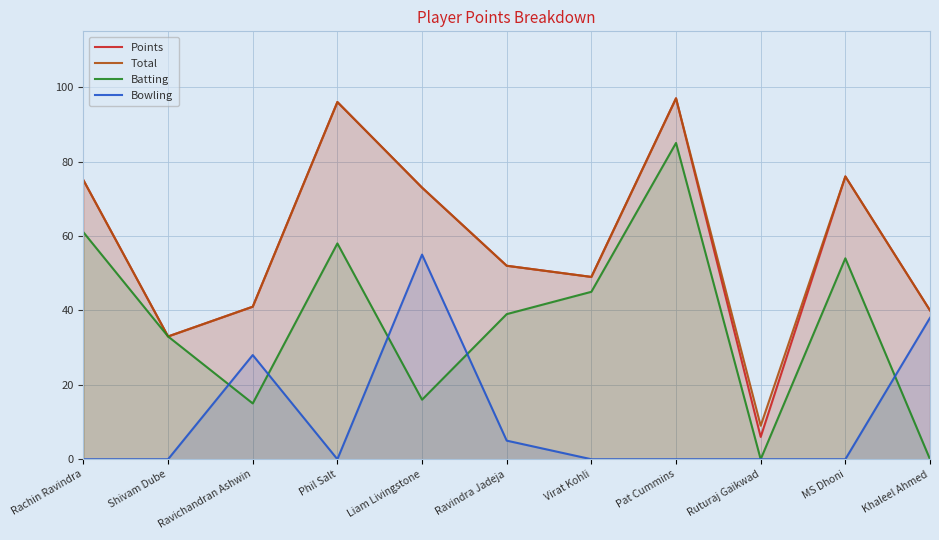

Which series has the largest total across all categories?

Total